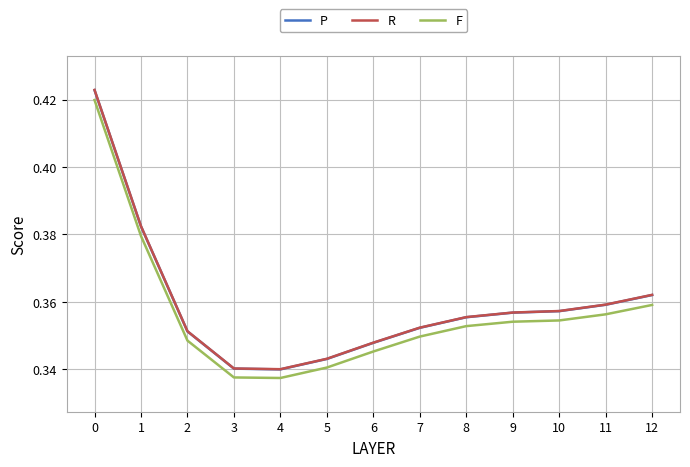

True or false: R and P intersect in this chart.

False